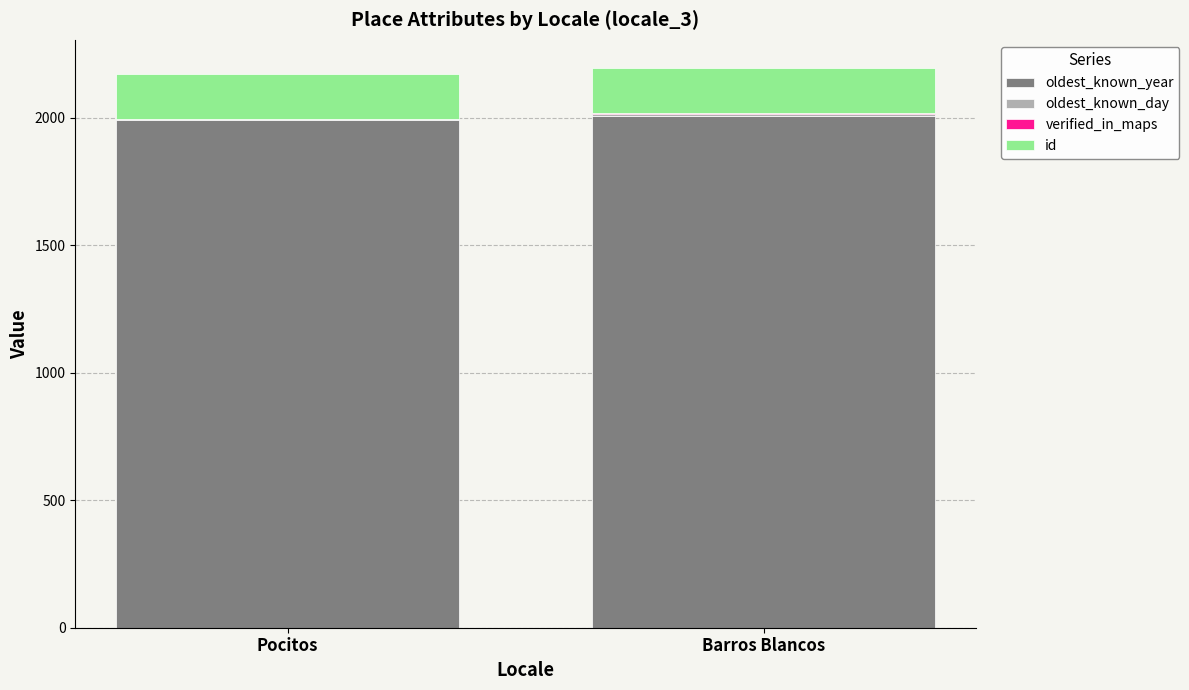

What is the sum of all oldest_known_year values?

3998